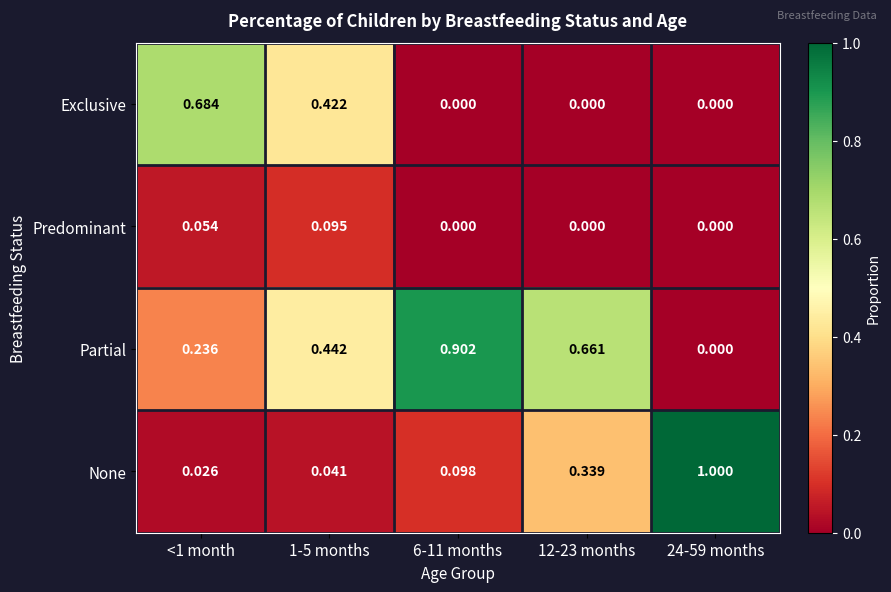

Which series has the largest total across all categories?

Partial